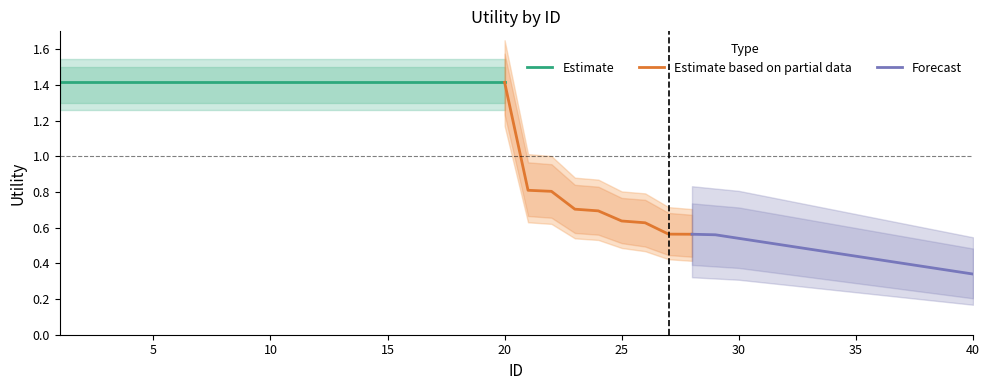

Reading right to left, transcribe all the data shown in this chart.

0.3	0.4	0.4	0.4	0.4	0.4	0.5	0.5	0.5	0.5	0.5	0.6	0.6	0.6	0.6	0.6	0.7	0.7	0.8	0.8	1.4	1.4	1.4	1.4	1.4	1.4	1.4	1.4	1.4	1.4	1.4	1.4	1.4	1.4	1.4	1.4	1.4	1.4	1.4	1.4